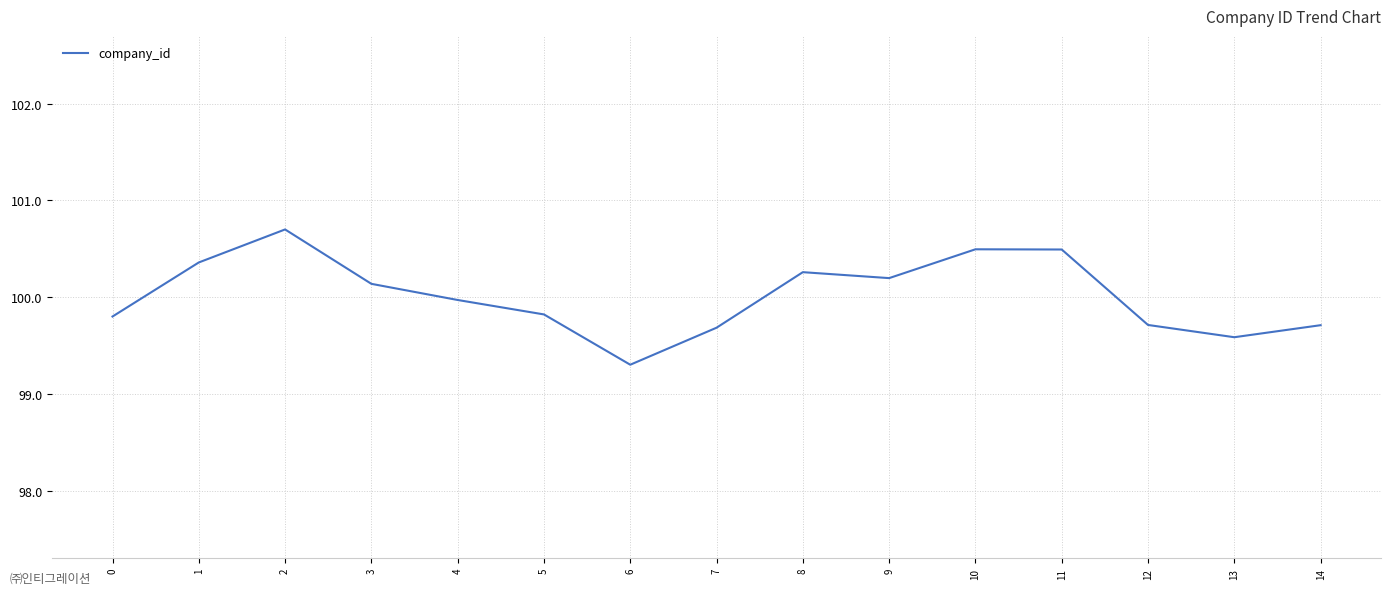

Where is the data nearest to the value 100?

4